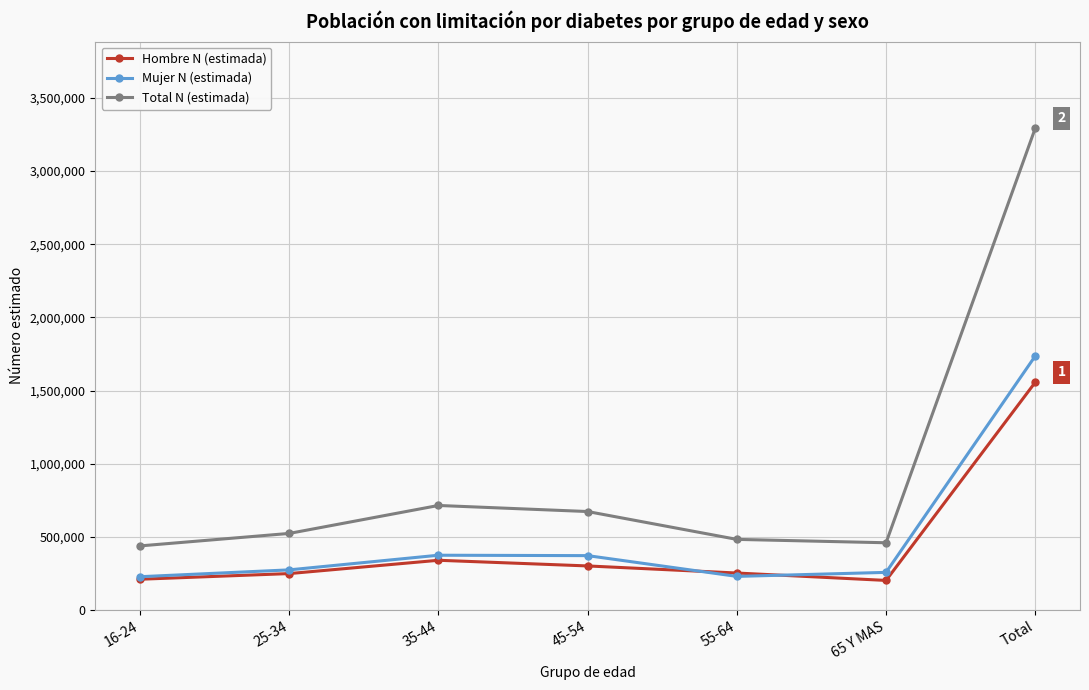

What is the total value across all series at 65 Y MAS?

919386